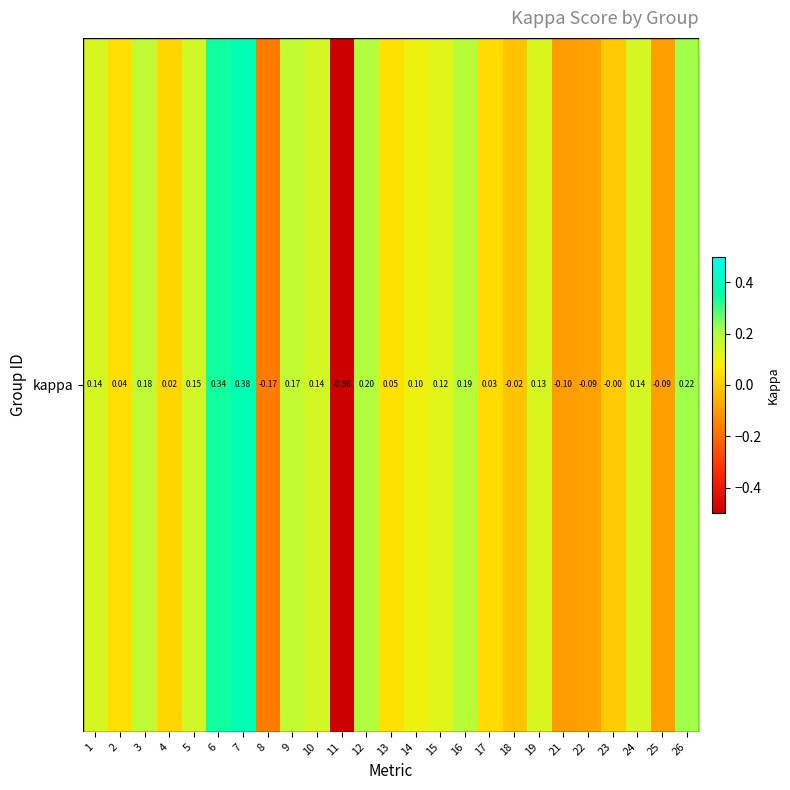

List the labels in order of value, smallest first.

11, 8, 21, 25, 22, 18, 23, 4, 17, 2, 13, 14, 15, 19, 1, 24, 10, 5, 9, 3, 16, 12, 26, 6, 7